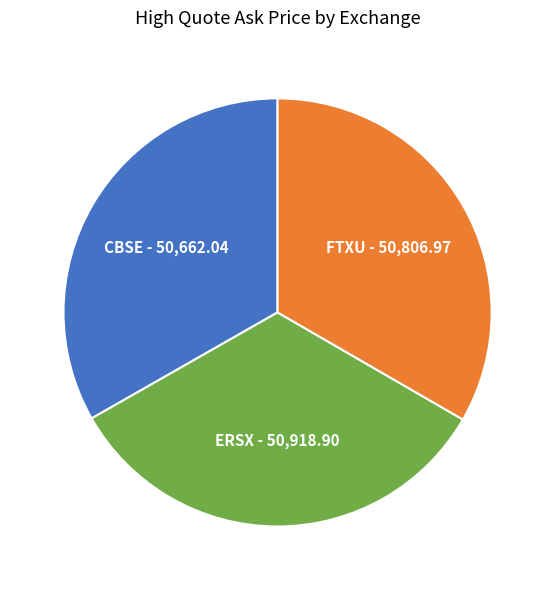

Is it true that CBSE is 27% of the pie?

False